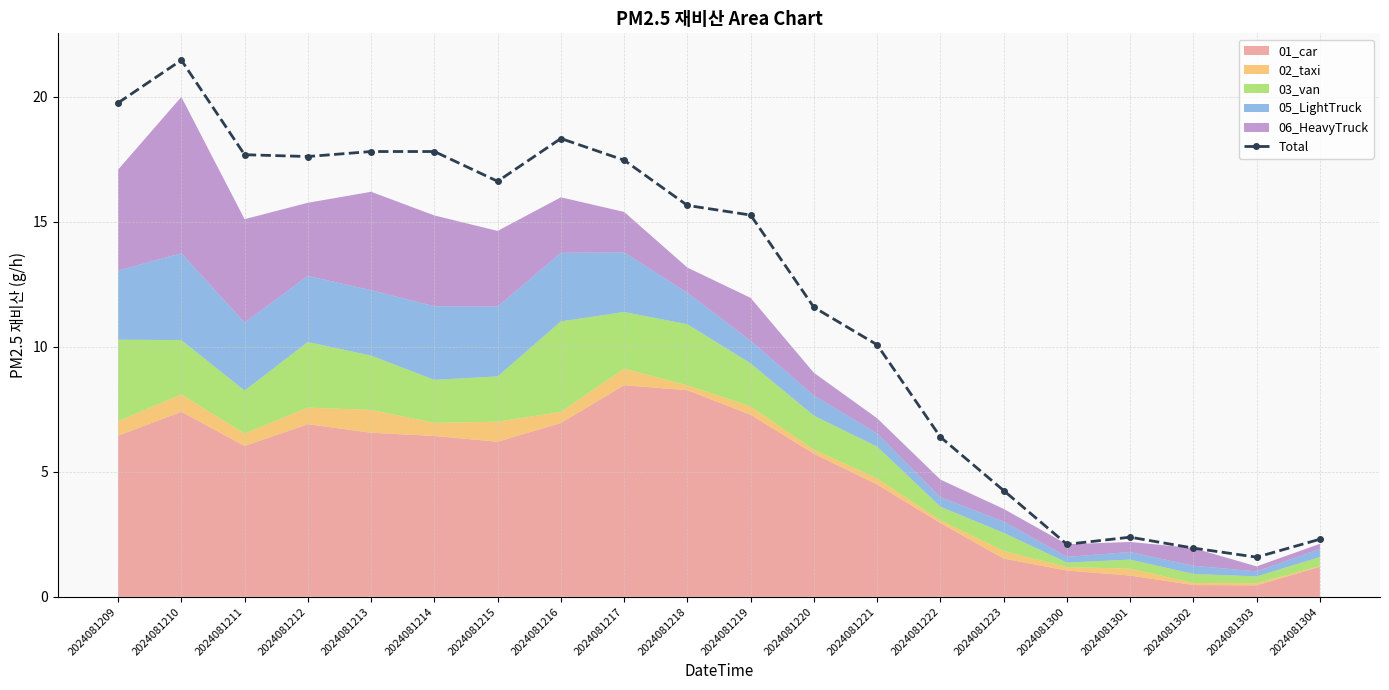

How many data points are above 15?

11